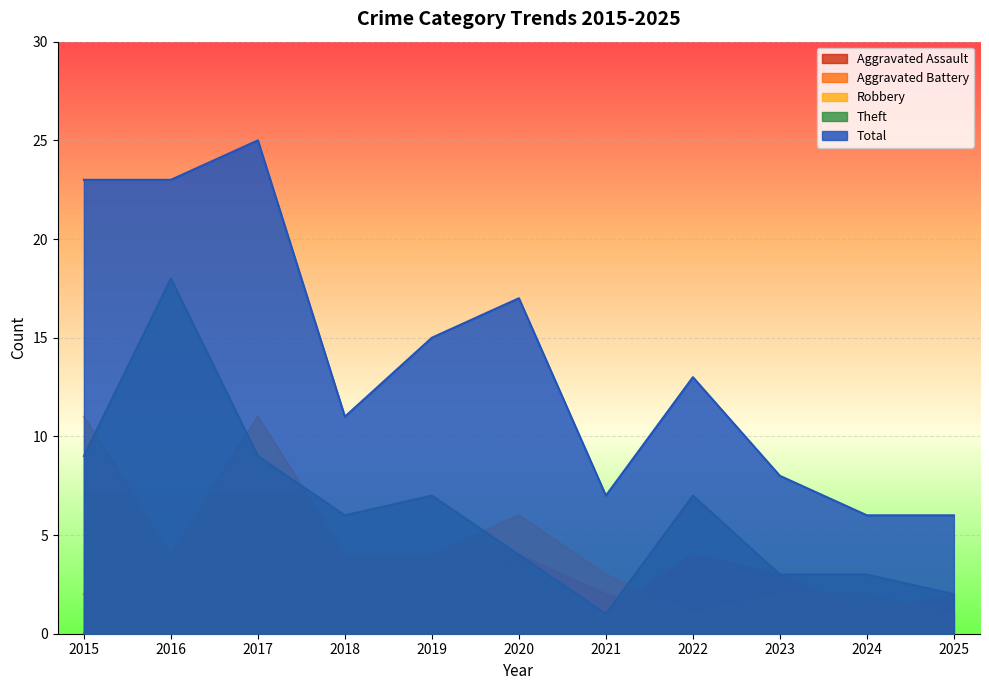

At which category is the sum across all series the highest?

2017